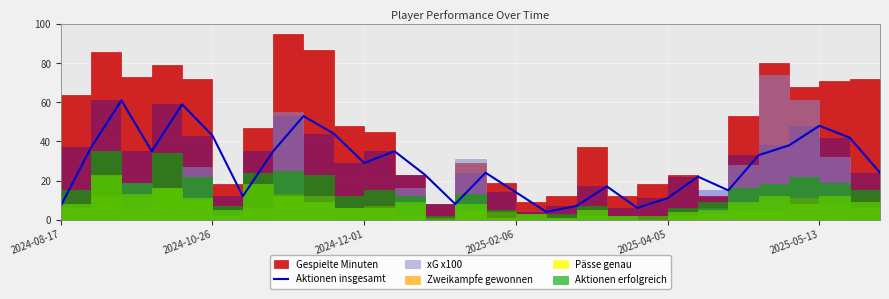

Which has a higher value, 8 or 2024-12-01?

2024-12-01